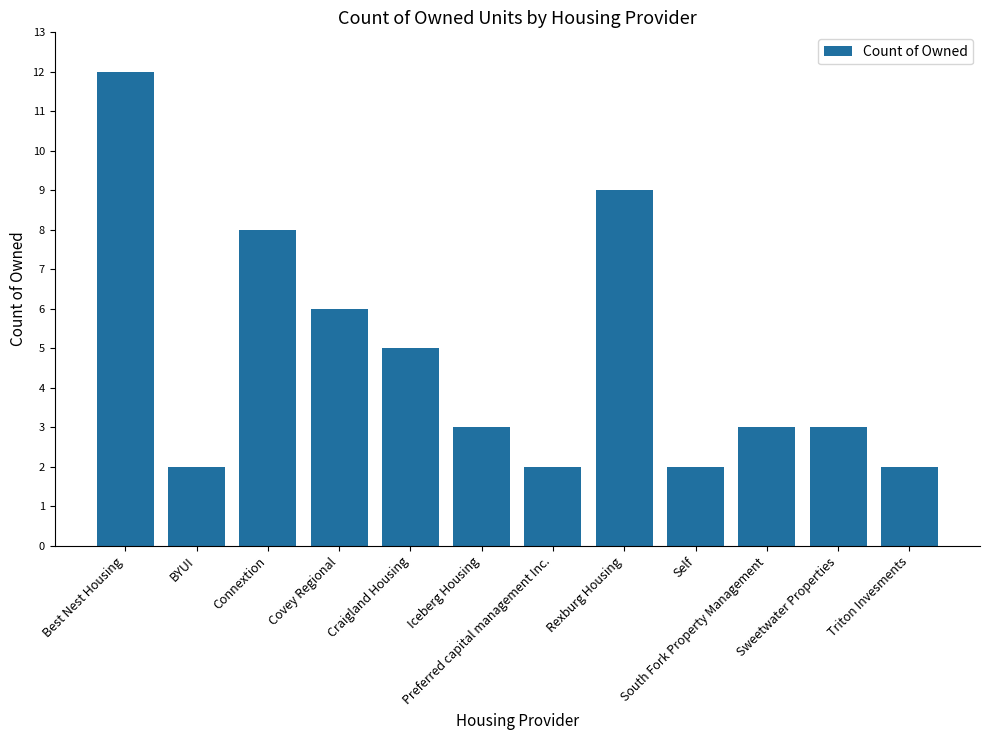

True or false: the data shows 18 at Best Nest Housing.

False